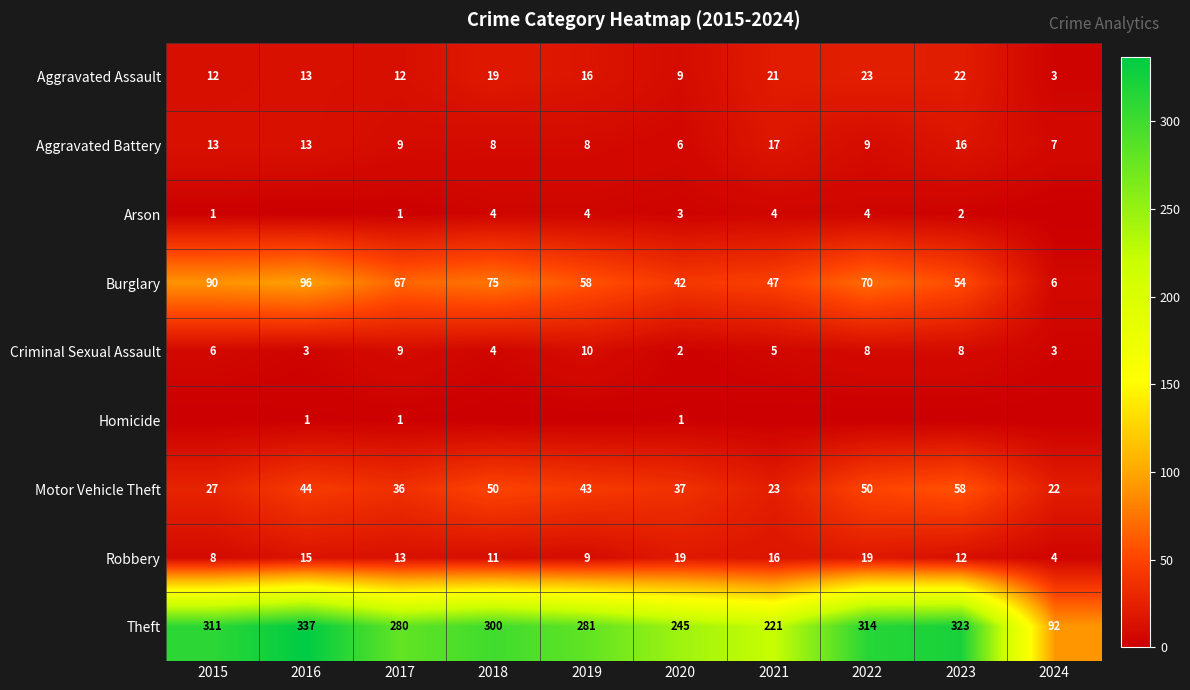

The Arson series shows 4 at 2018. True or false?

True